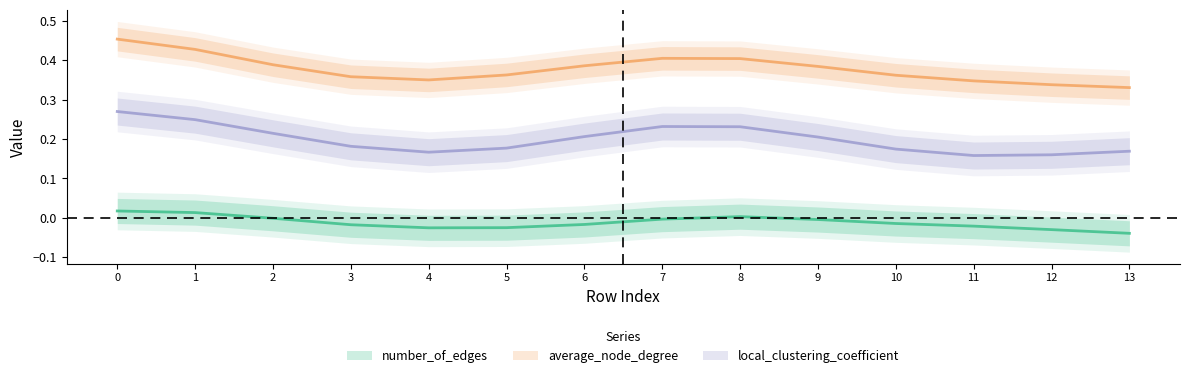

True or false: average_node_degree and local_clustering_coefficient intersect in this chart.

False